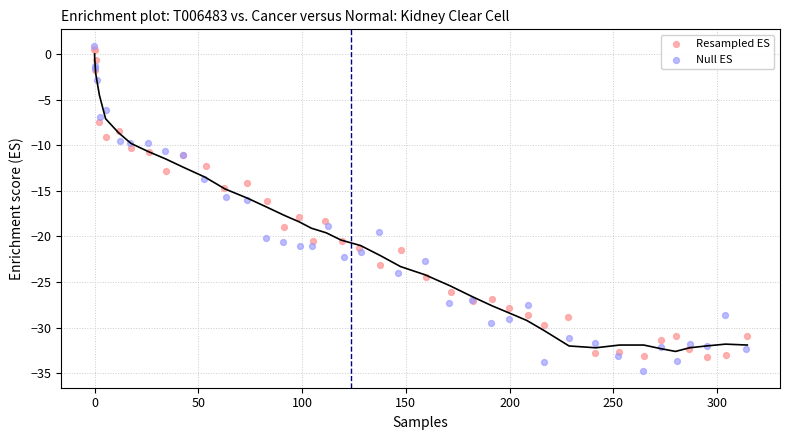

Which series has the largest Y range (max minus min)?

Null ES